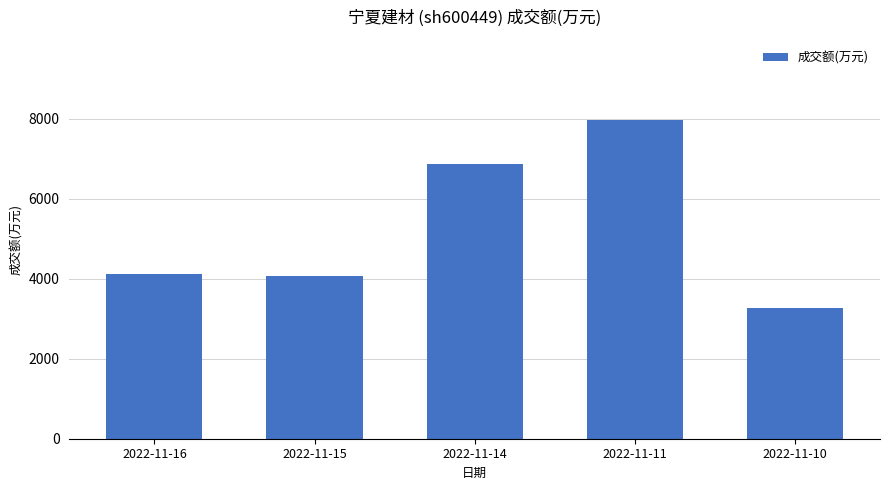

What value does the data have at 2022-11-16, to the nearest 100?

4100